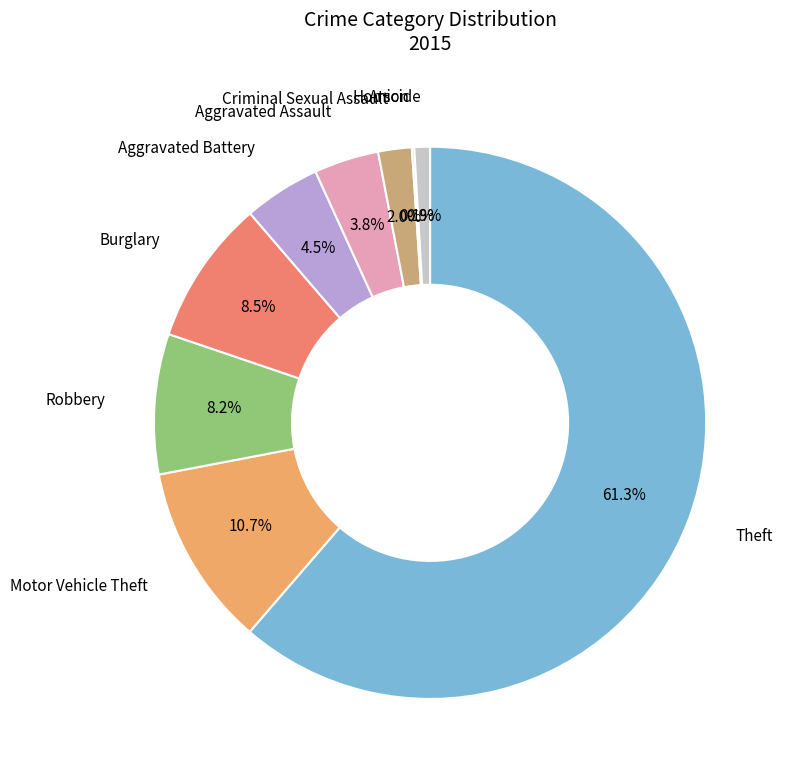

Which category accounts for the majority?

Theft